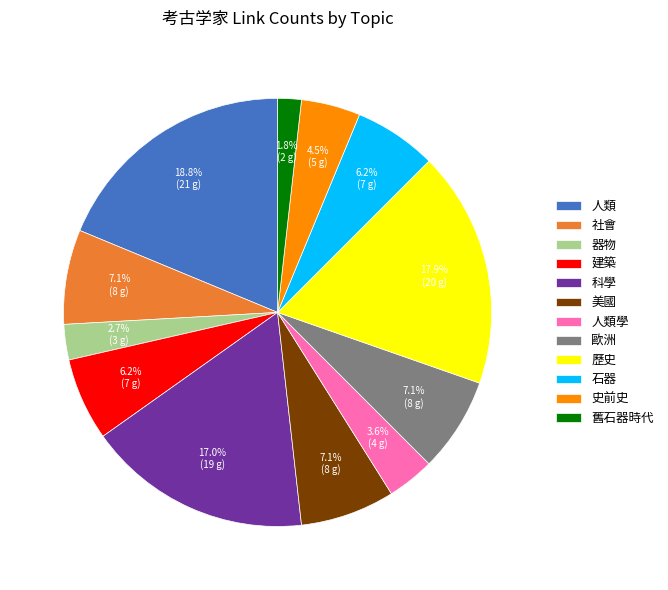

The 建築 slice represents 6% of the pie. True or false?

True